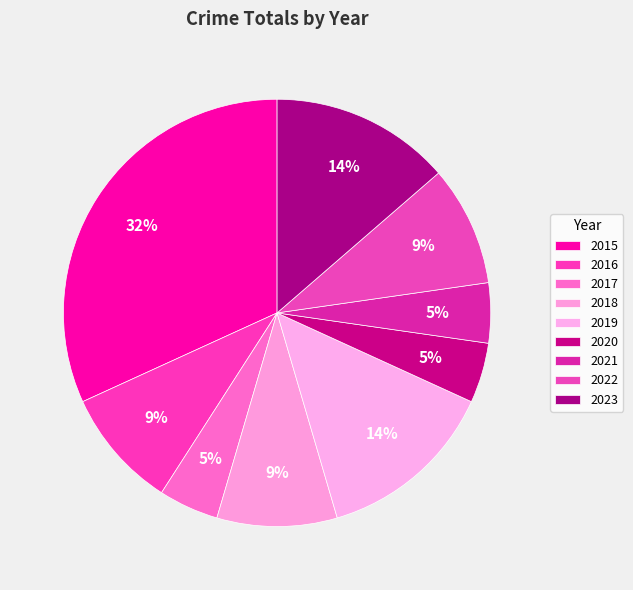

Rank the categories by value from highest to lowest.

2015, 2019, 2023, 2016, 2018, 2022, 2017, 2020, 2021